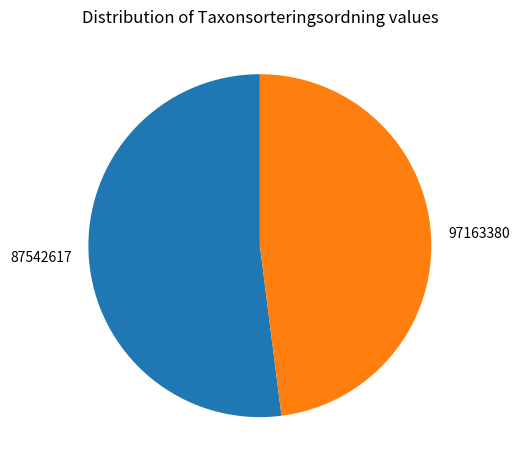

Count the number of slices in the pie.

2